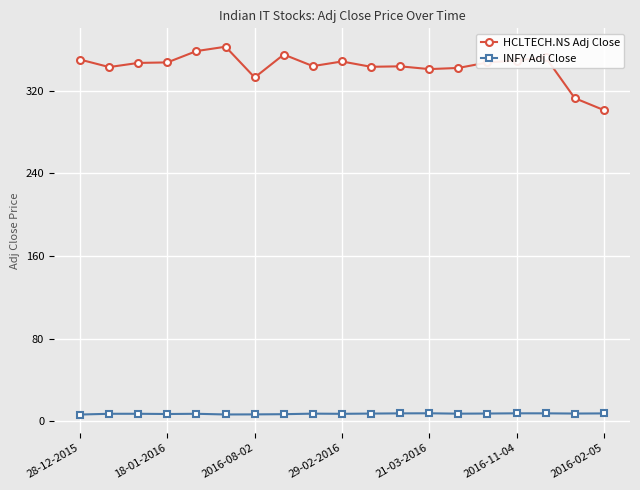

How many data points in HCLTECH.NS Adj Close are less than 347?

9